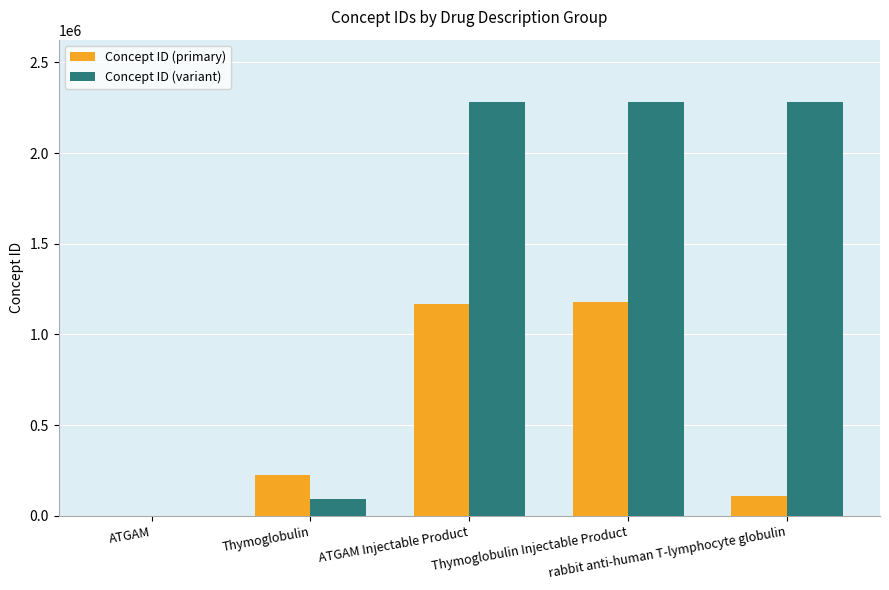

Is it true that Concept ID (variant) equals 91601 at Thymoglobulin?

True